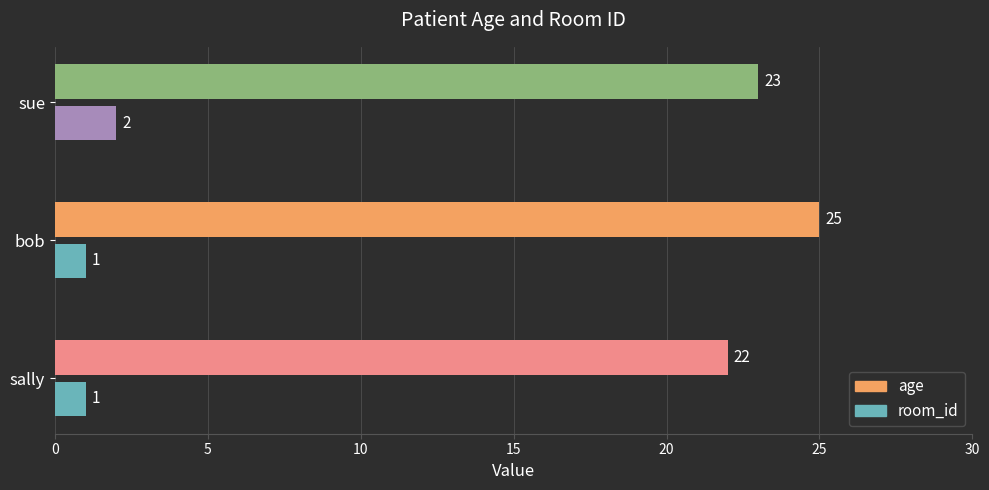

What is the sum of all age values?

70